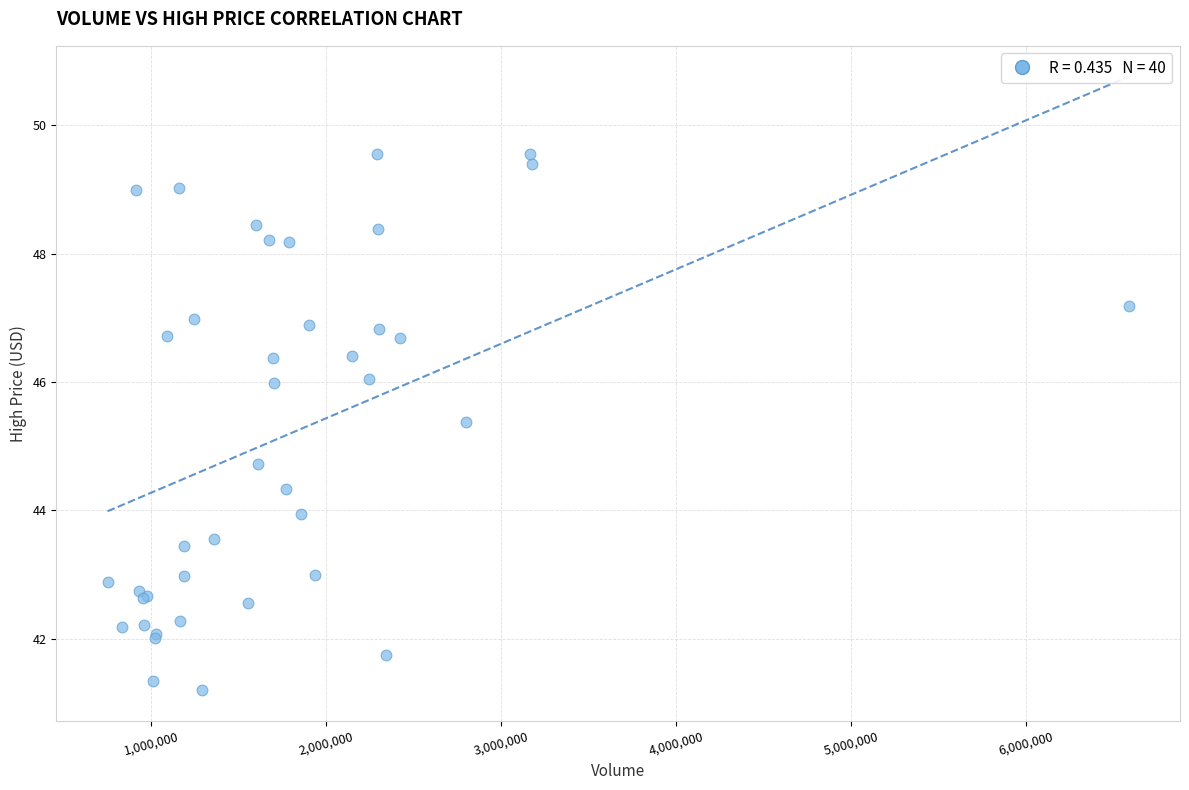

What Y value in the scatter plot is closest to 45?

44.7